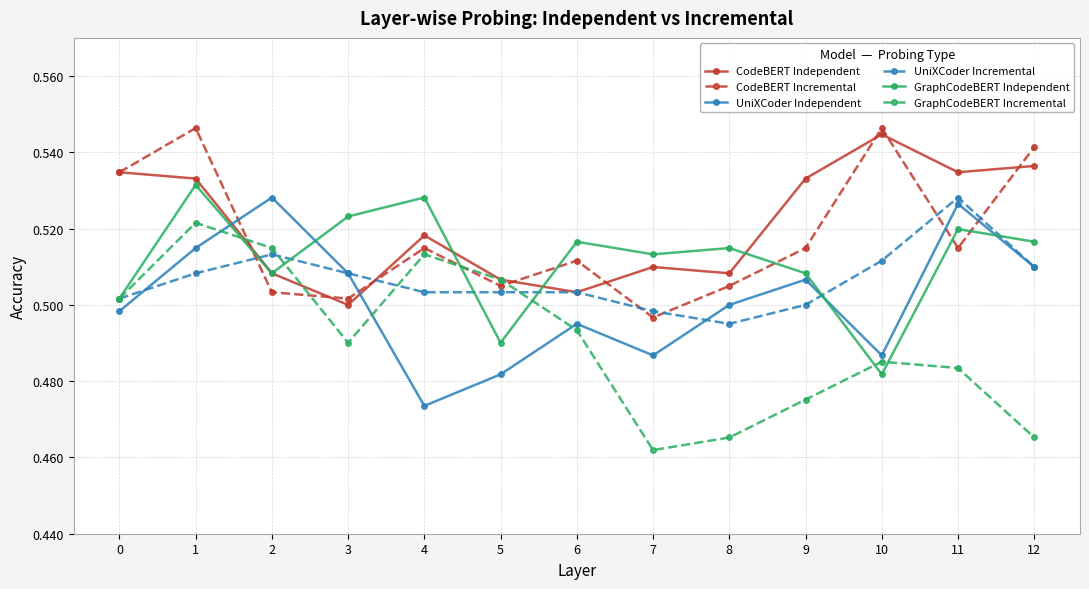

Which category has the lowest value in the UniXCoder Independent series?

4